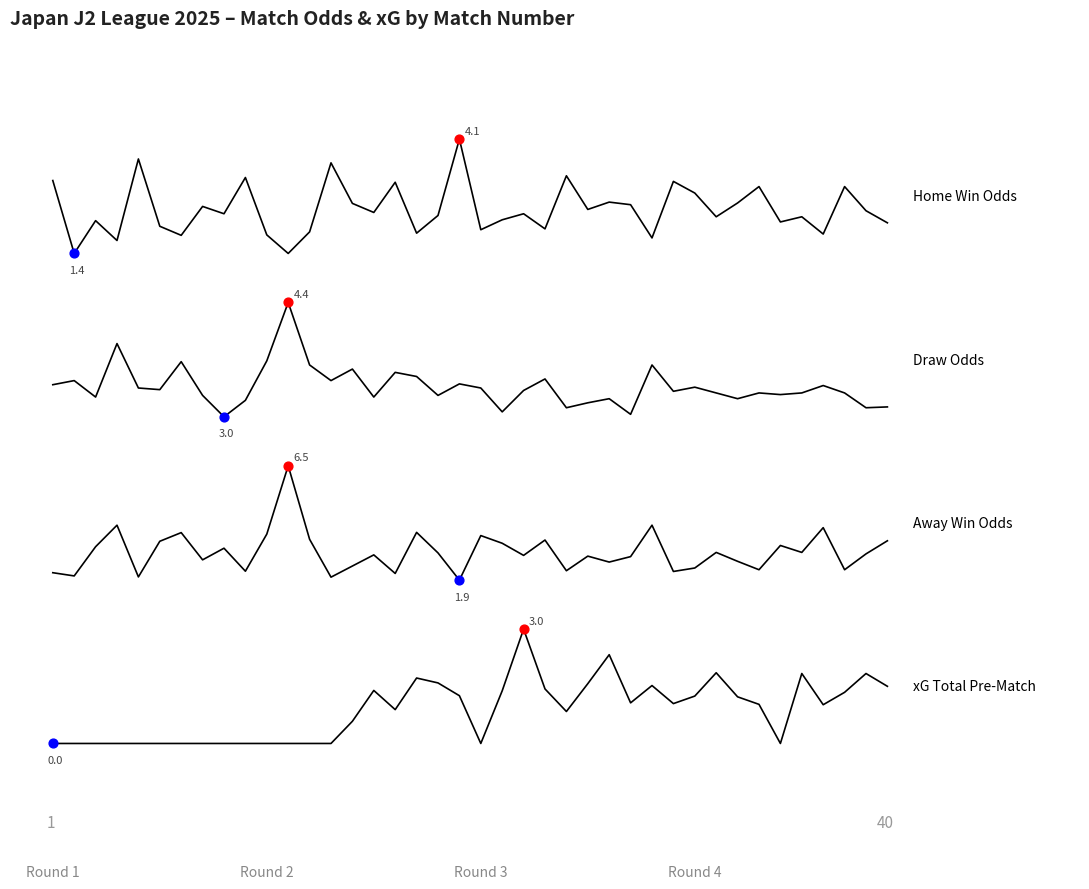

Does the chart have visible grid lines?

No